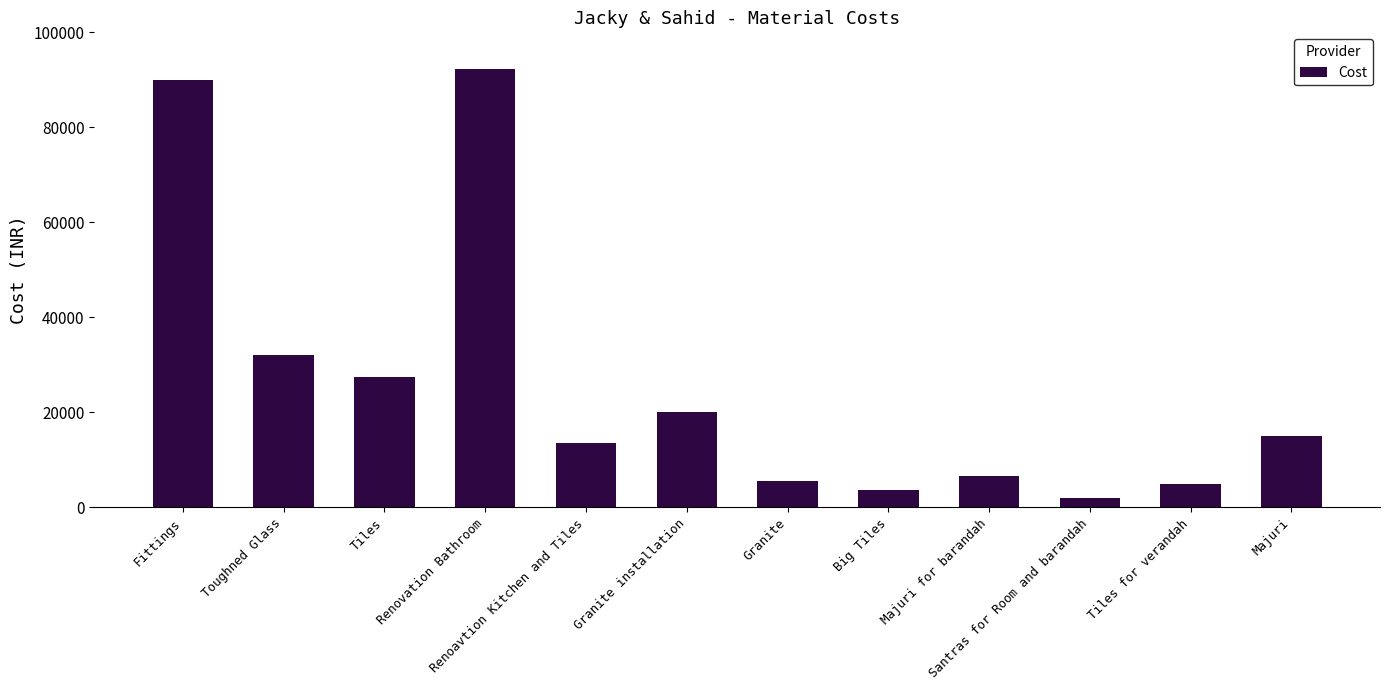

What is the difference between the values at Majuri for barandah and Majuri?

8500